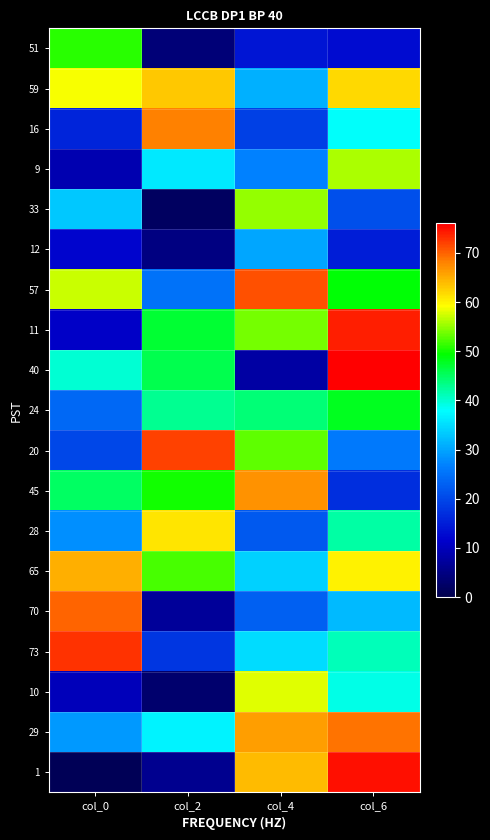

What is the total value across all series at col_6?

853